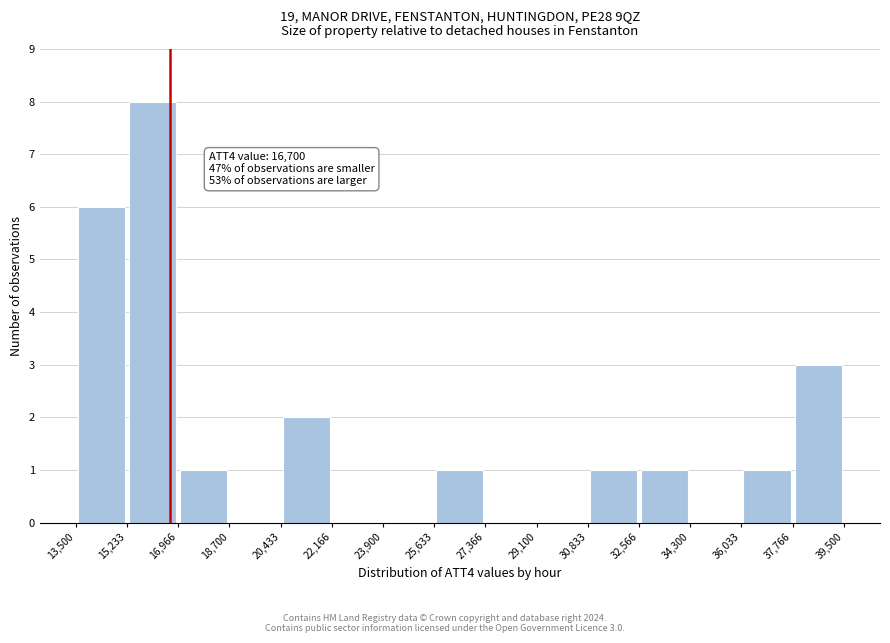

Which range on the x-axis has the tallest bar?

15,233 to 16,966